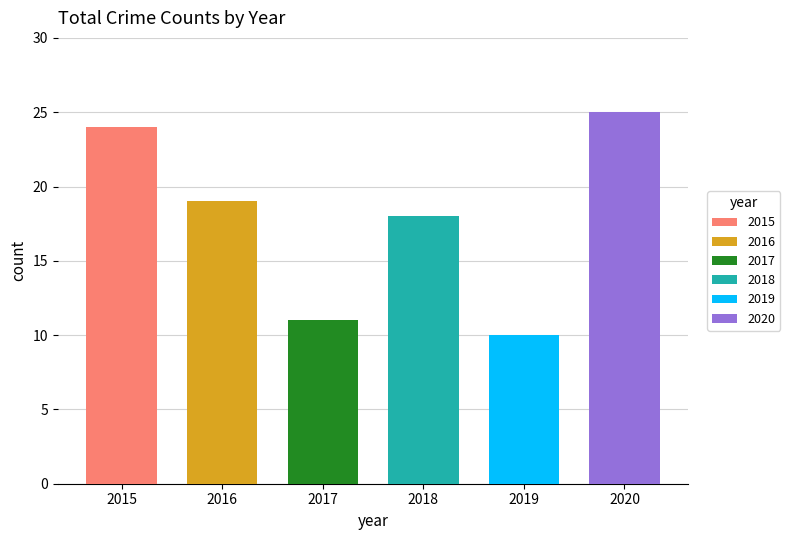

What are all the series names shown in the legend?

2015, 2016, 2017, 2018, 2019, 2020